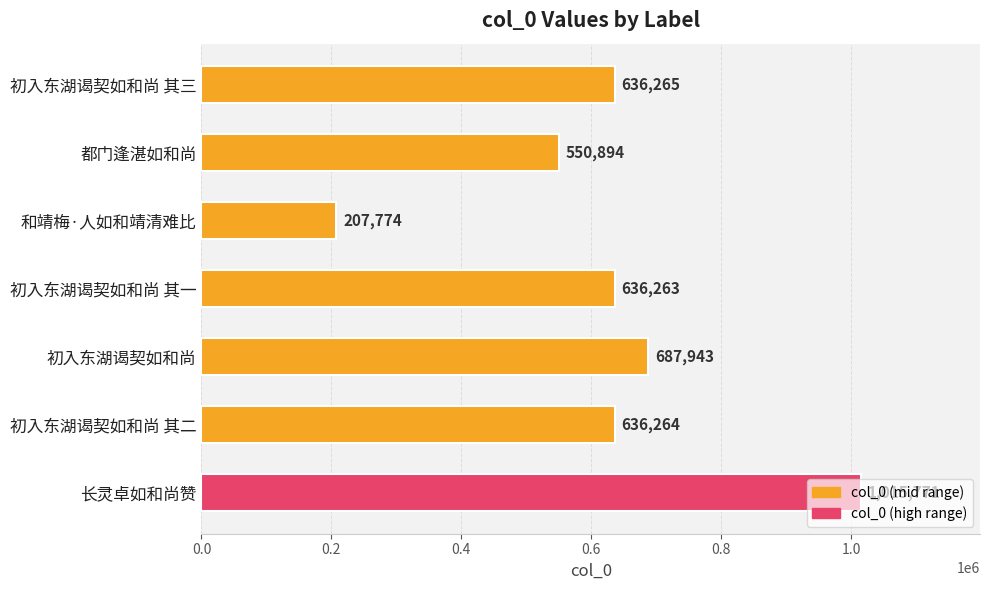

How many data points does each series have?

7